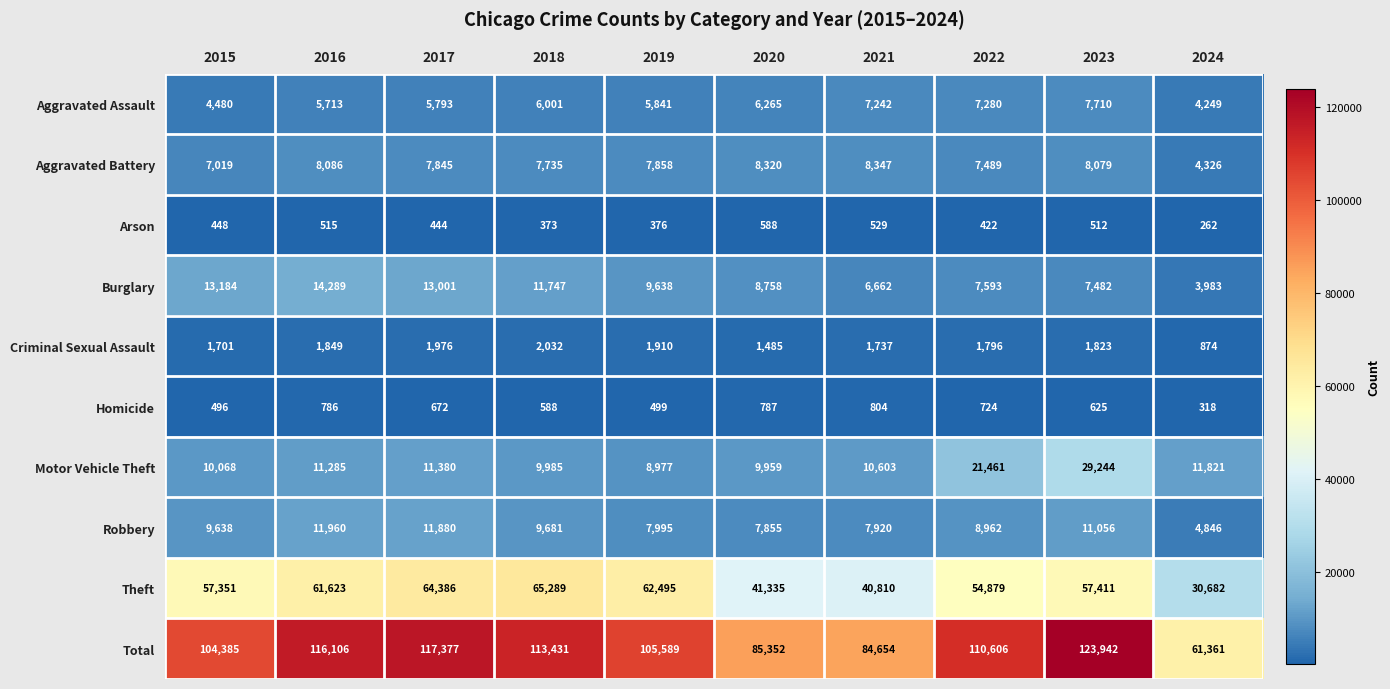

The value of Aggravated Battery at 2023 is 12759. True or false?

False